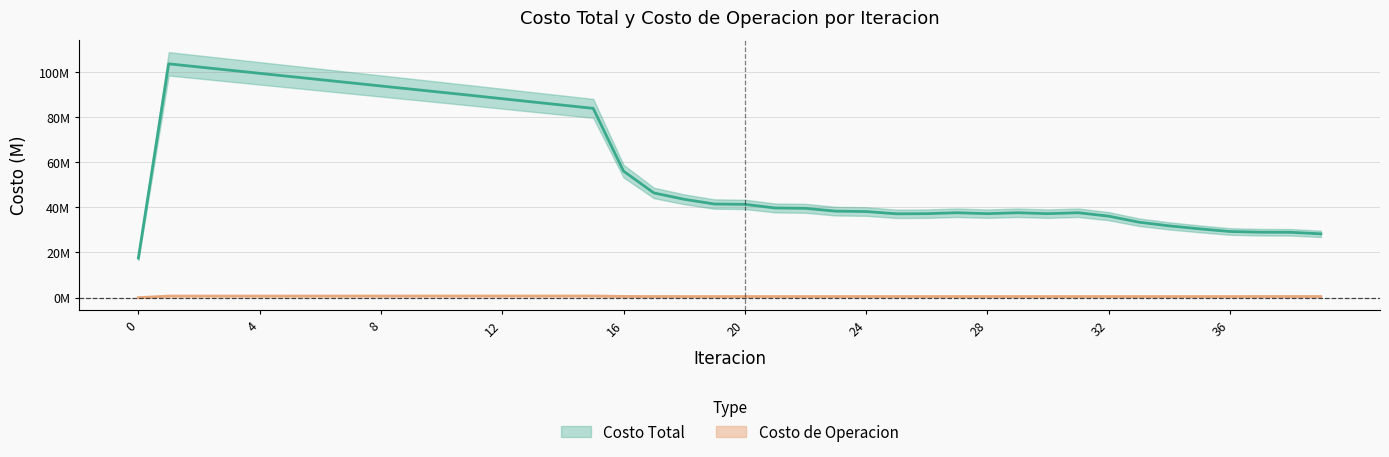

Rank the categories by Costo de Operacion value from lowest to highest.

0, 33, 34, 32, 35, 29, 31, 27, 21, 23, 25, 26, 28, 30, 19, 24, 22, 20, 36, 18, 37, 39, 38, 17, 16, 1, 2, 3, 4, 5, 6, 7, 8, 9, 10, 11, 12, 13, 14, 15